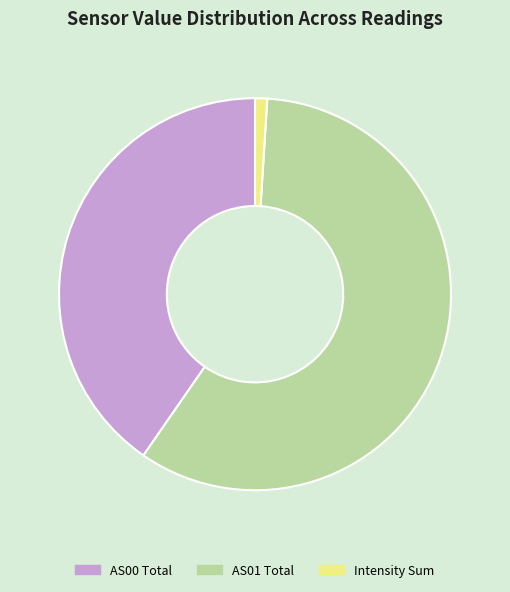

Do AS01 Total and AS00 Total together represent more than half of the pie?

Yes